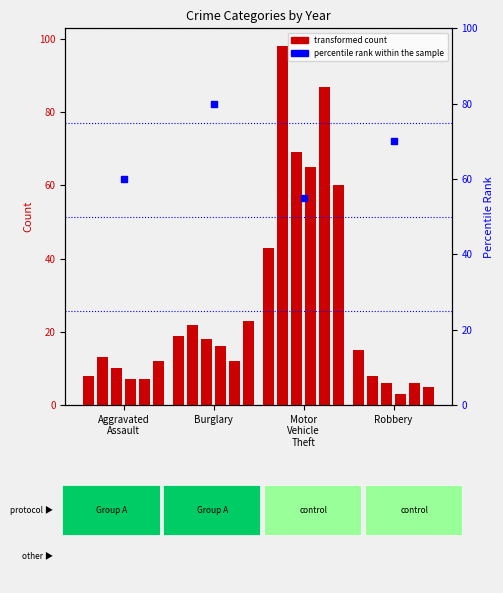

Approximately how many times larger is the value at Motor
Vehicle
Theft compared to Aggravated
Assault?

0.9